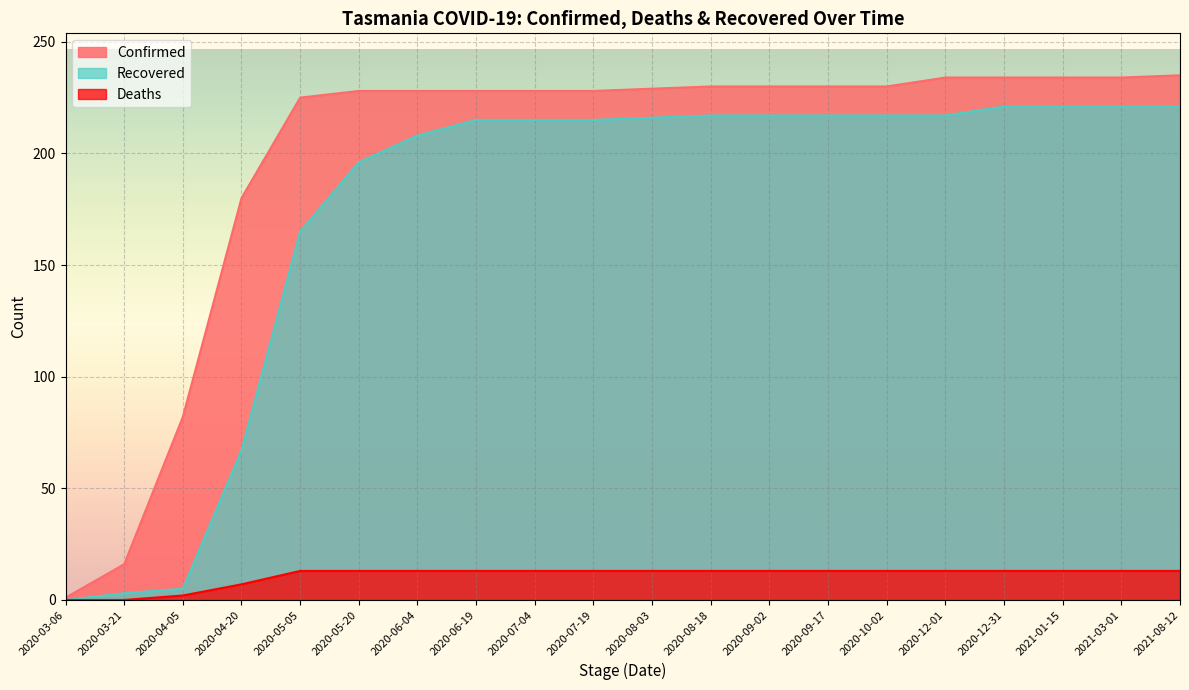

What is the difference between the maximum and minimum values in the Confirmed series?

234